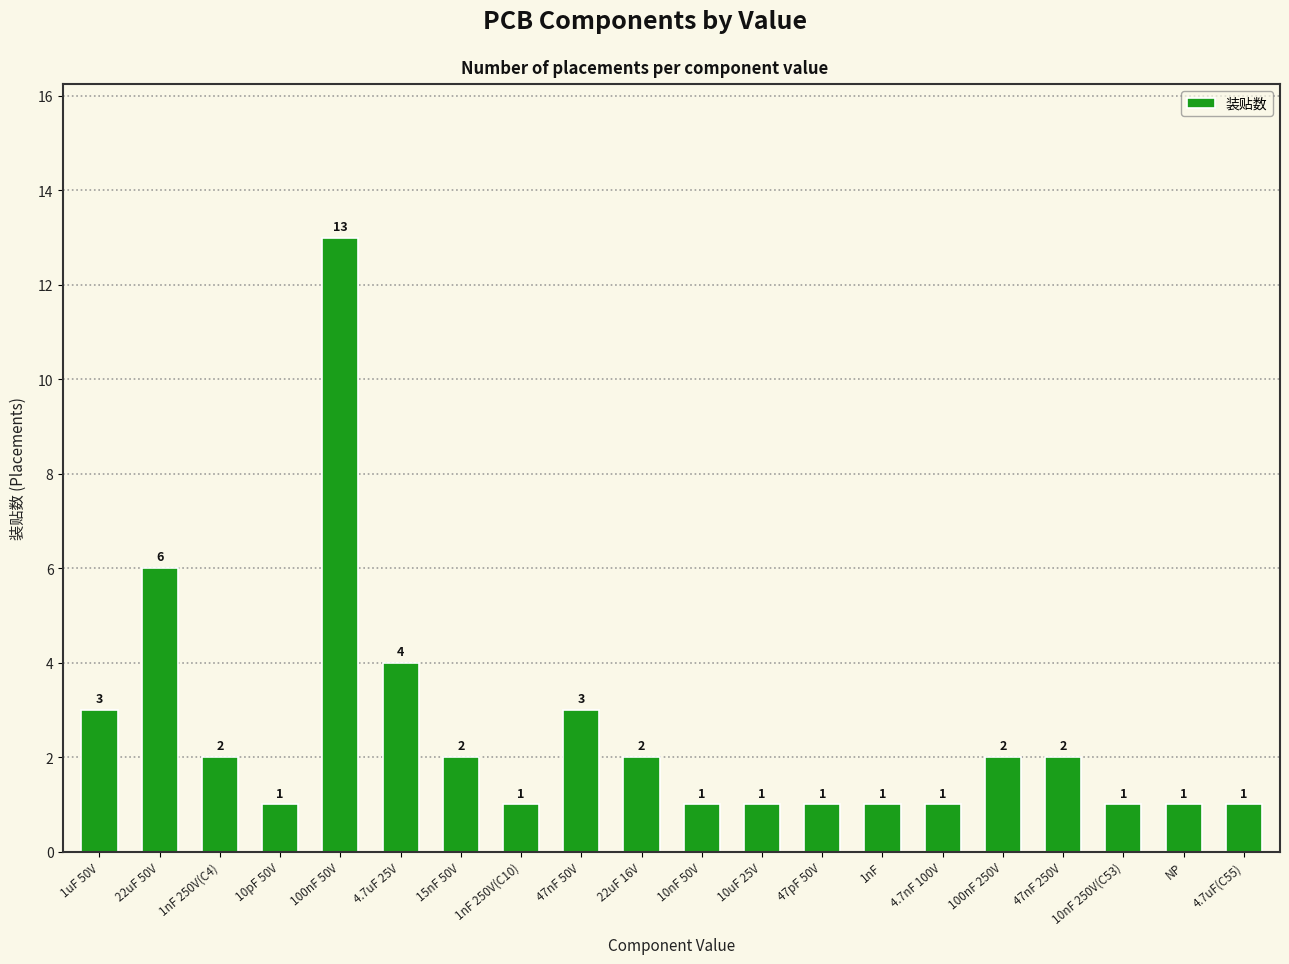

The chart shows a value of 5 at 4.7uF 25V. True or false?

False